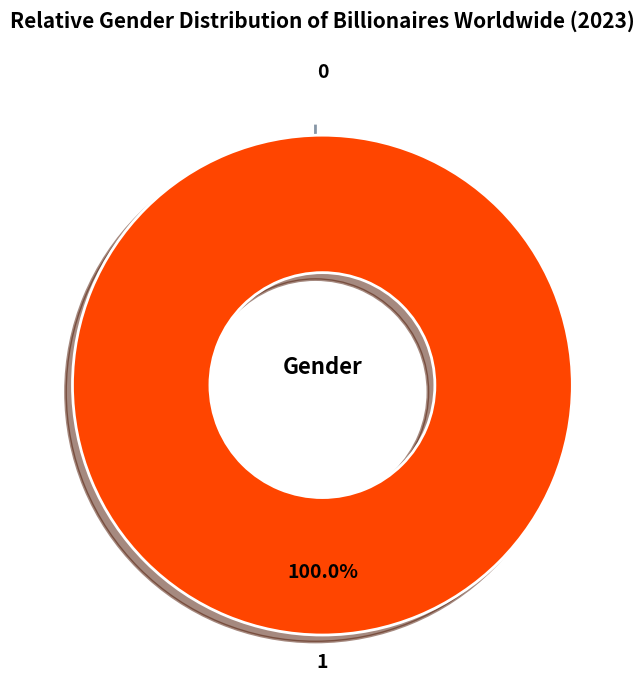

What percentage is the 1 slice, to the nearest percent?

100%